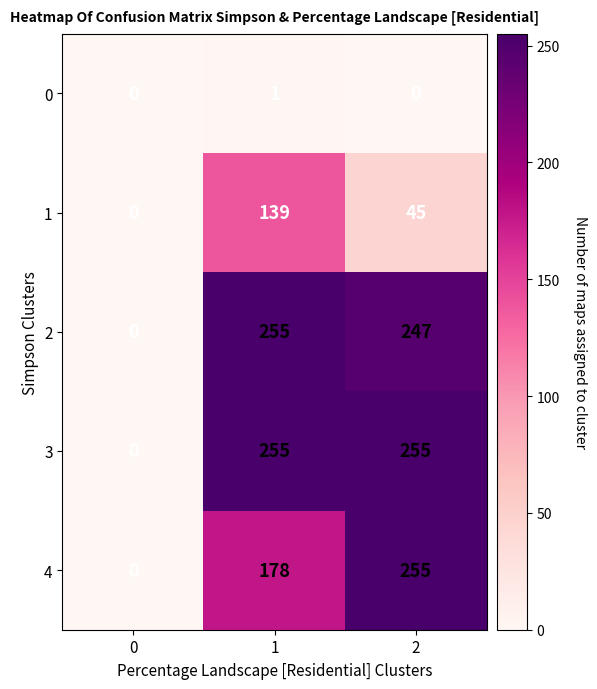

True or false: 4 has a value of 342 at 2.

False